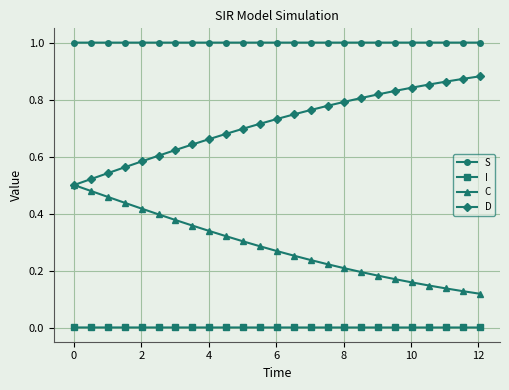

True or false: I and S cross at least once.

False